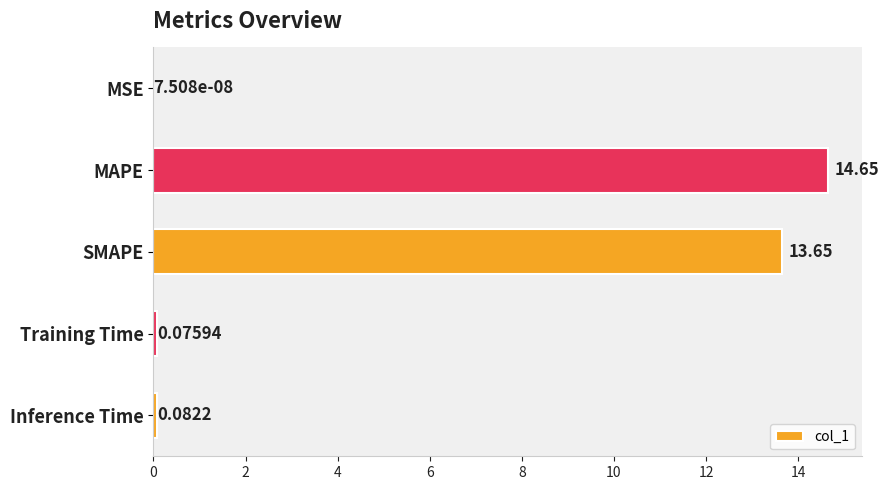

What is the sum of the values at MAPE and Inference Time?

14.7